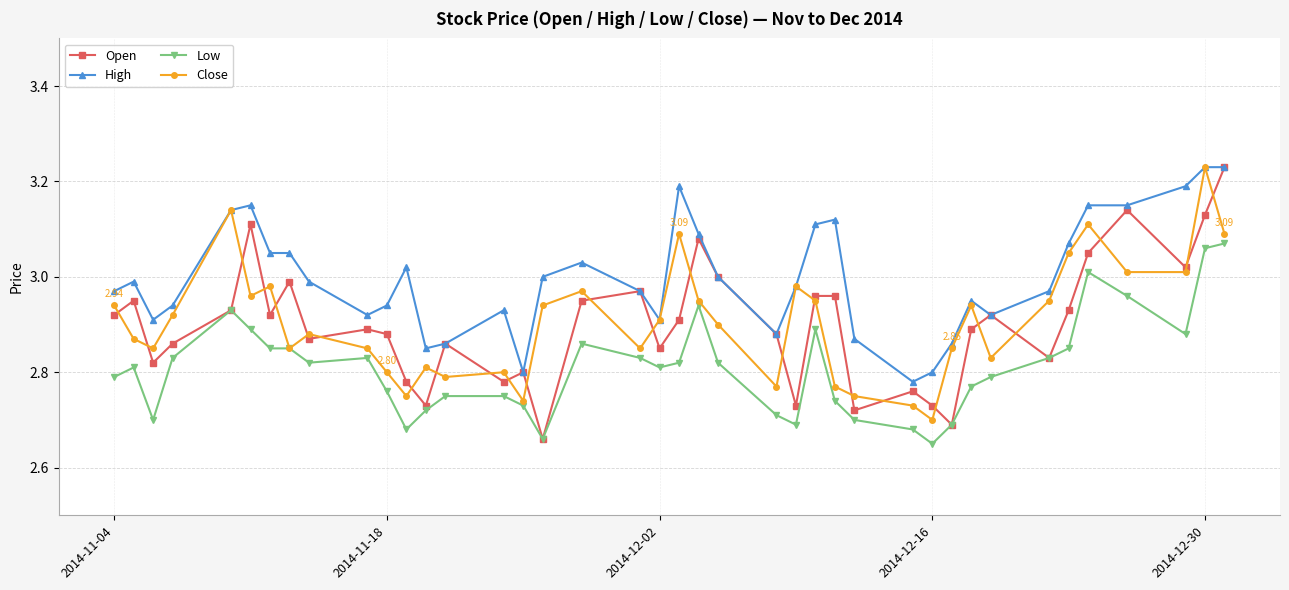

How many lines are shown in the chart?

4